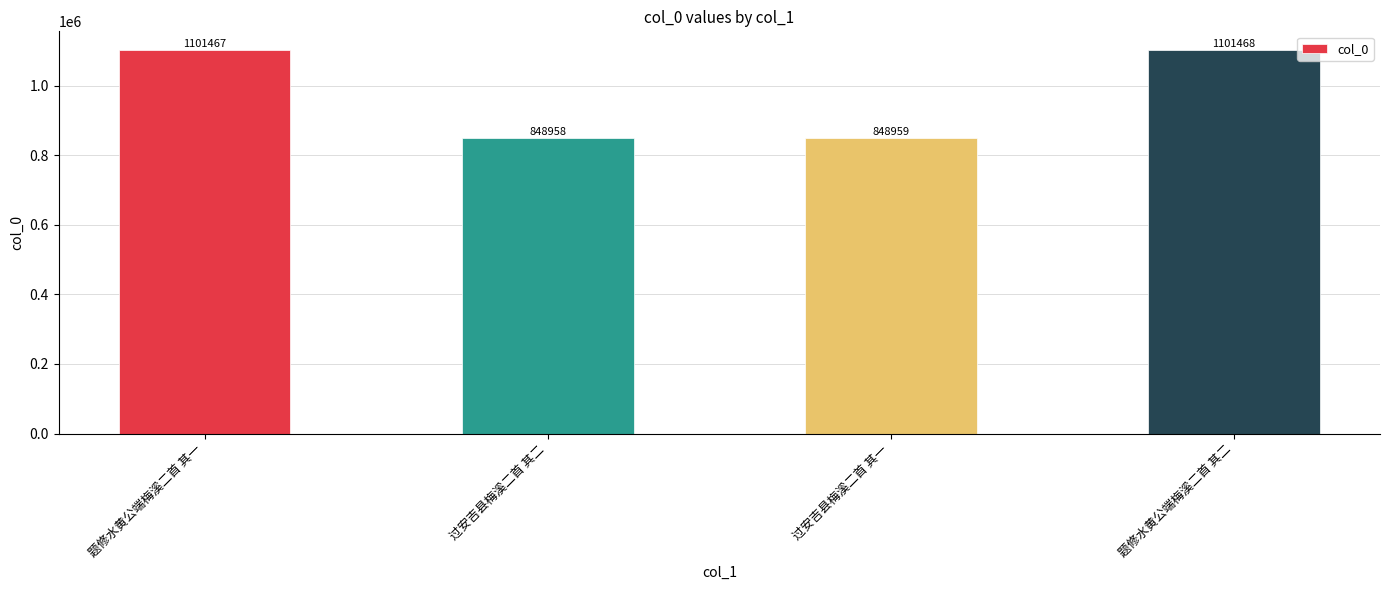

Rank the categories by value from lowest to highest.

过安吉县梅溪二首 其二, 过安吉县梅溪二首 其一, 题修水黄公端梅溪二首 其一, 题修水黄公端梅溪二首 其二